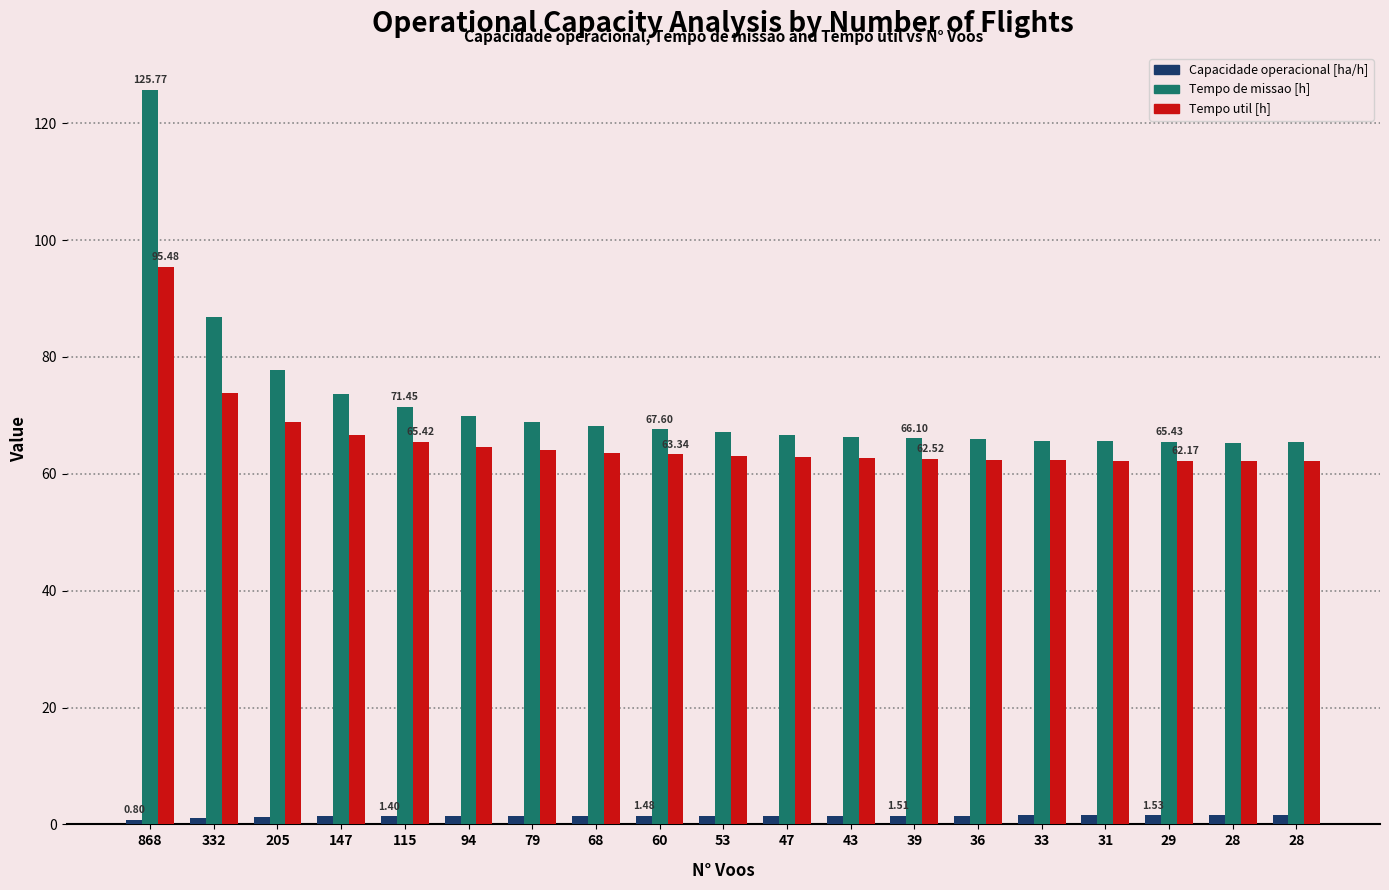

How many bars are there in total?

57